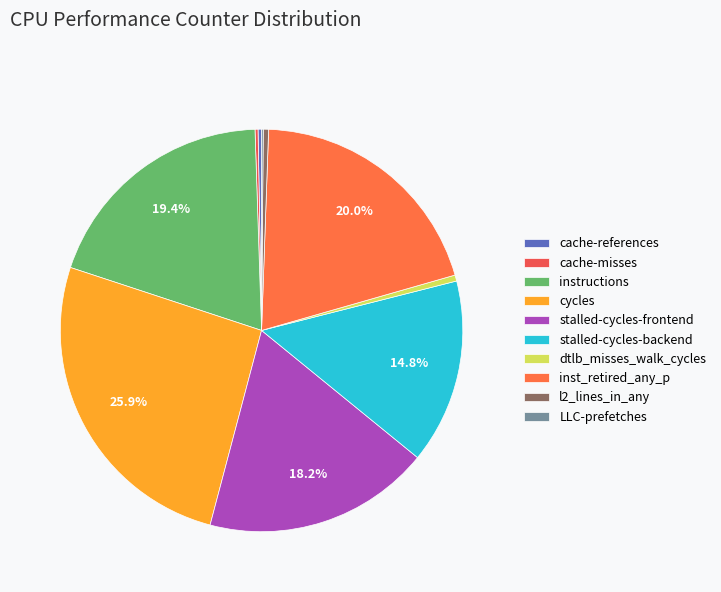

Combined, do stalled-cycles-frontend and cache-misses account for over 50%?

No